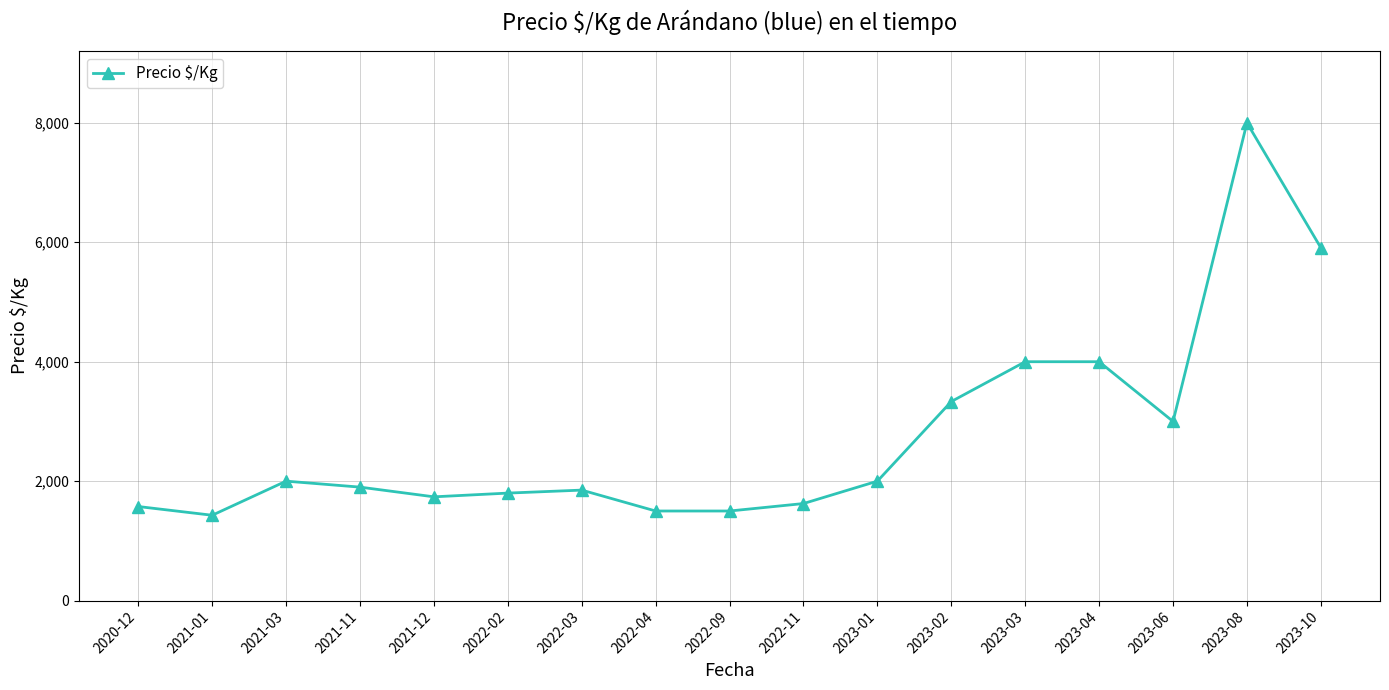

What position from the left is 2022-03?

7